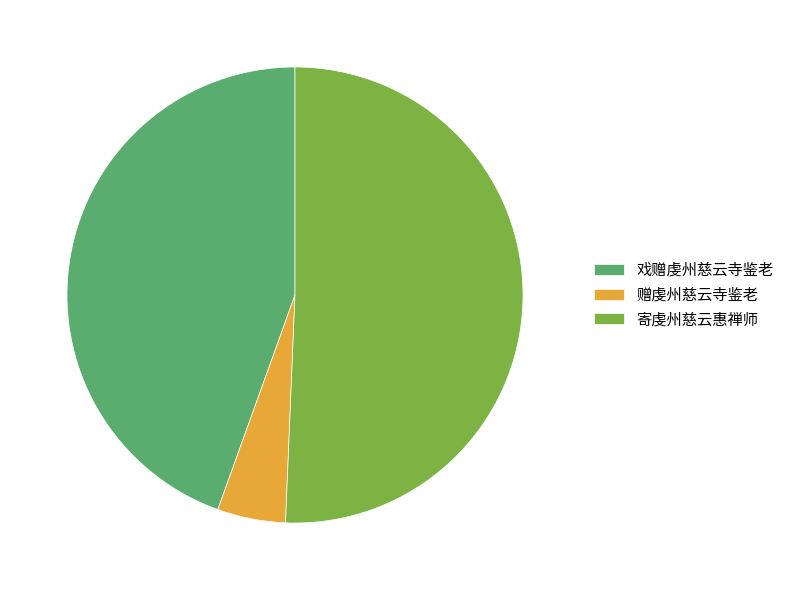

Approximately how many times larger is the value at 赠虔州慈云寺鉴老 compared to 寄虔州慈云惠禅师?

0.1